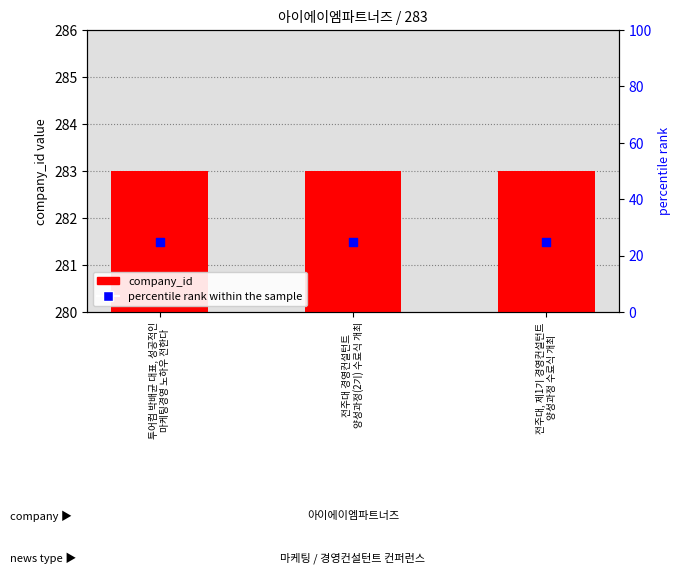

What are all the series names shown in the legend?

company_id, percentile rank within the sample